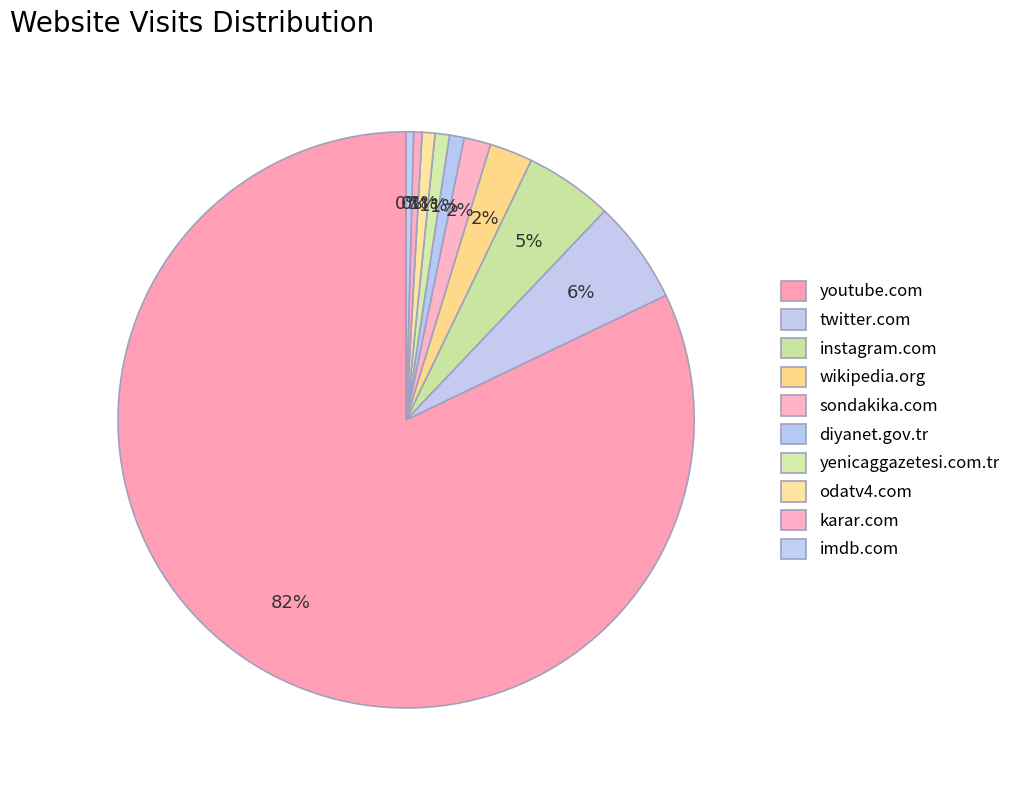

True or false: diyanet.gov.tr accounts for 10% of the total.

False